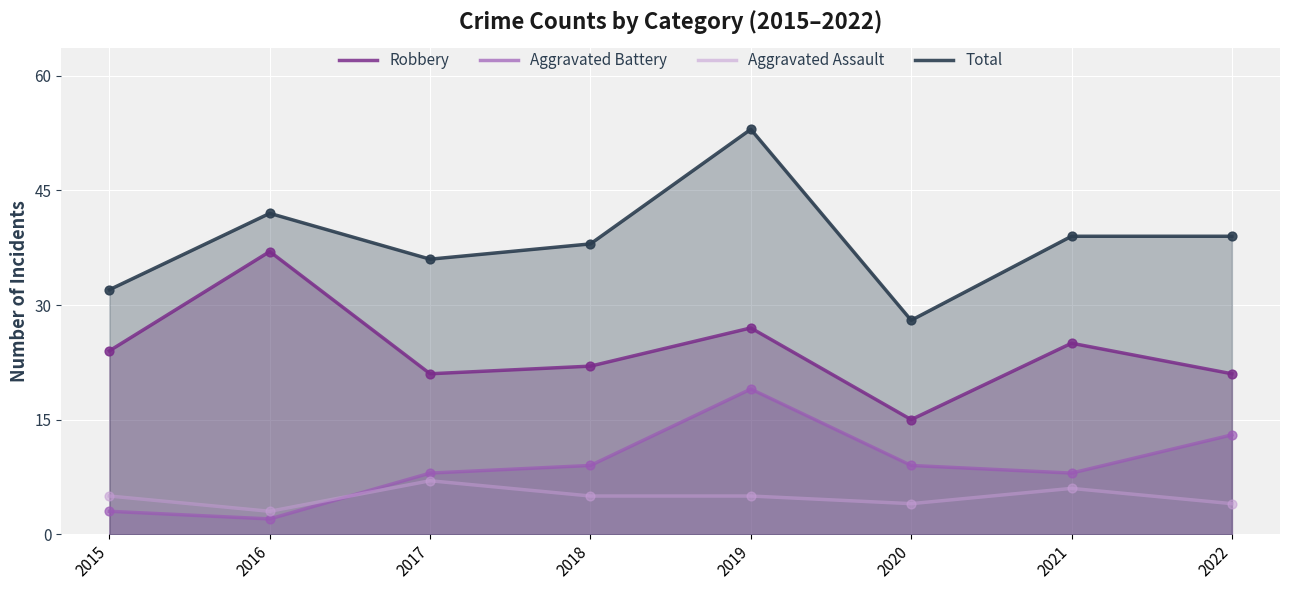

Is the value of Robbery at 2015 greater than the value of Aggravated Assault at 2021?

Yes